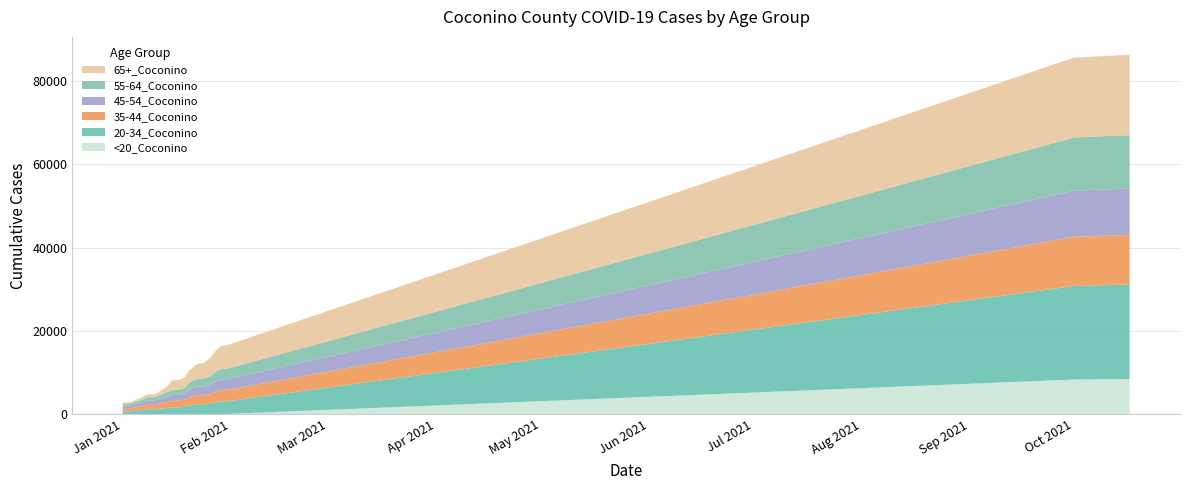

Reading right to left, extract all data points from this chart.

<20_Coconino: 39=8435	38=8427	37=8422	36=8414	35=8406	34=8398	33=8389	32=8385	31=8314	30=53	29=53	28=45	27=41	26=35	25=32	24=30	23=29	22=29	21=26	20=25	19=24	18=19	17=18	16=17	15=17	14=17	13=16	12=16	11=15	10=14	9=13	8=13	7=13	6=9	5=9	4=8	3=4	2=3	1=3	0=3
20-34_Coconino: 39=22685	38=22666	37=22651	36=22637	35=22623	34=22607	33=22601	32=22592	31=22457	30=3035	29=3025	28=2965	27=2868	26=2675	25=2423	24=2362	23=2313	22=2307	21=2263	20=2169	19=2021	18=1773	17=1684	16=1616	15=1610	14=1599	13=1485	12=1385	11=1323	10=1216	9=1145	8=1145	7=1131	6=1011	5=895	4=815	3=729	2=660	1=660	0=634
35-44_Coconino: 39=11903	38=11900	37=11900	36=11893	35=11891	34=11887	33=11883	32=11878	31=11827	30=2740	29=2738	28=2695	27=2611	26=2487	25=2343	24=2288	23=2237	22=2234	21=2200	20=2122	19=2008	18=1733	17=1668	16=1595	15=1587	14=1571	13=1477	12=1390	11=1326	10=1241	9=1157	8=1156	7=1149	6=1043	5=956	4=905	3=832	2=756	1=755	0=739
45-54_Coconino: 39=11140	38=11137	37=11135	36=11125	35=11124	34=11114	33=11112	32=11106	31=11050	30=2570	29=2569	28=2540	27=2461	26=2326	25=2177	24=2121	23=2058	22=2058	21=2024	20=1927	19=1826	18=1502	17=1437	16=1382	15=1374	14=1359	13=1278	12=1185	11=1103	10=1030	9=952	8=950	7=940	6=839	5=752	4=698	3=645	2=585	1=585	0=577
55-64_Coconino: 39=12838	38=12838	37=12833	36=12830	35=12819	34=12815	33=12815	32=12813	31=12782	30=2535	29=2531	28=2492	27=2383	26=2222	25=2062	24=1984	23=1884	22=1883	21=1847	20=1735	19=1636	18=1346	17=1267	16=1213	15=1209	14=1185	13=1094	12=1007	11=932	10=849	9=797	8=794	7=777	6=712	5=645	4=592	3=528	2=459	1=458	0=443
65+_Coconino: 39=19279	38=19278	37=19277	36=19270	35=19263	34=19250	33=19249	32=19243	31=19196	30=5646	29=5620	28=5502	27=5160	26=4756	25=4373	24=4008	23=3698	22=3679	21=3476	20=3135	19=2921	18=2704	17=2446	16=2382	15=2375	14=2272	13=1523	12=1251	11=989	10=788	9=720	8=718	7=710	6=669	5=569	4=502	3=432	2=371	1=369	0=359